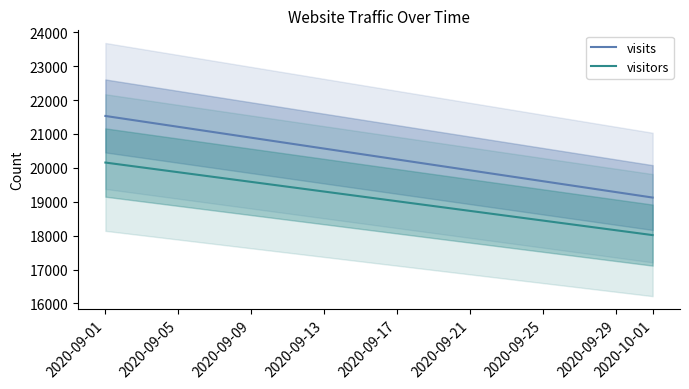

How many visits values are between 19123 and 21531?

2